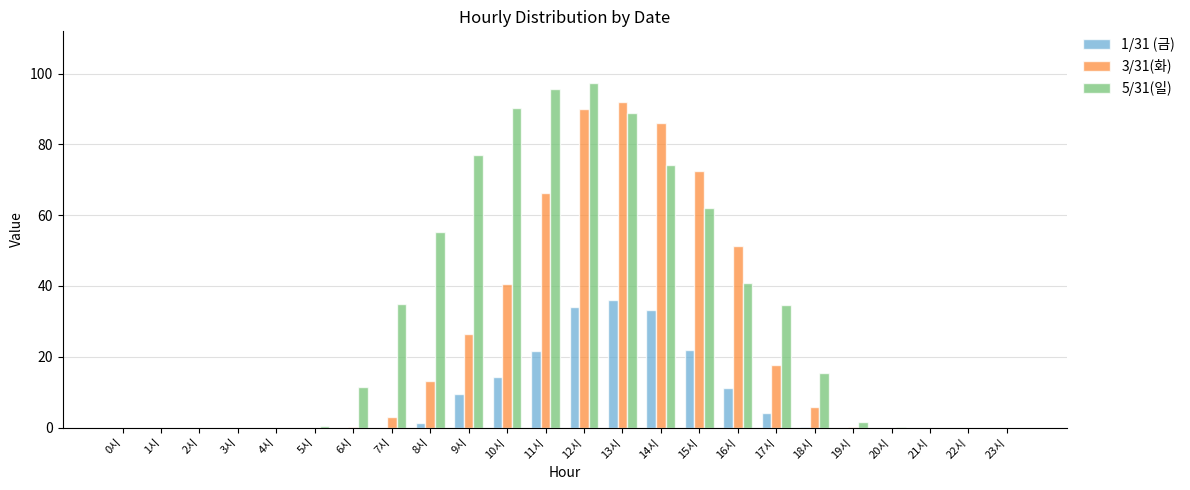

Count the number of categories in the chart.

24